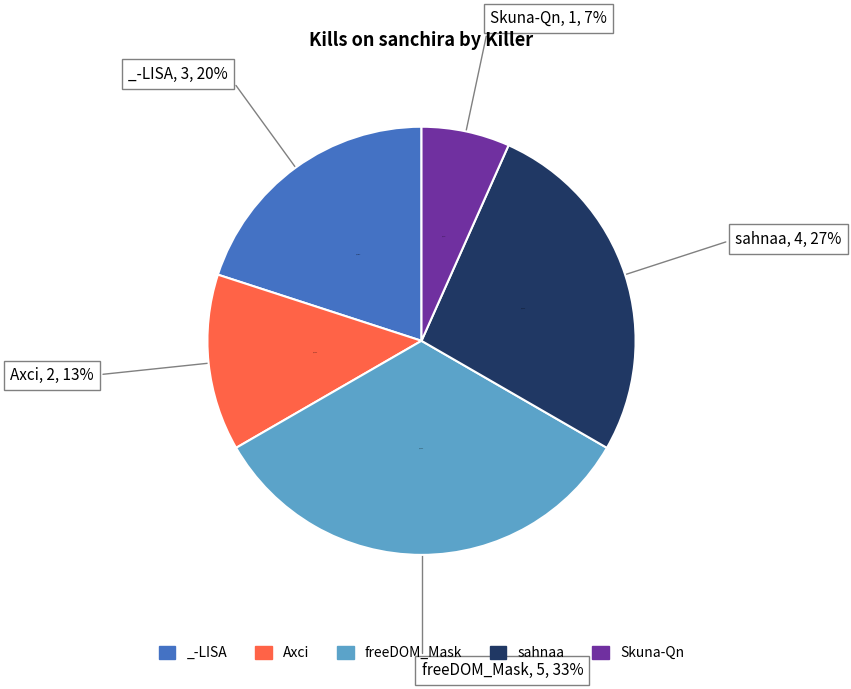

Does Enxsen represent more than half of the total?

No